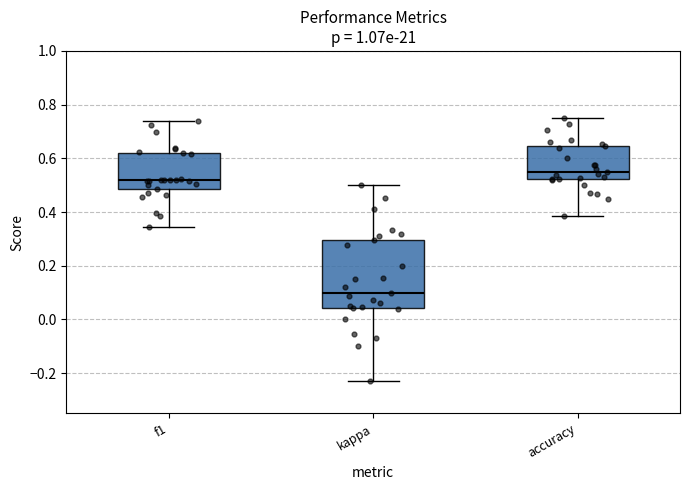

Comparing the boxes themselves (not the whiskers), which one is the tallest?

kappa